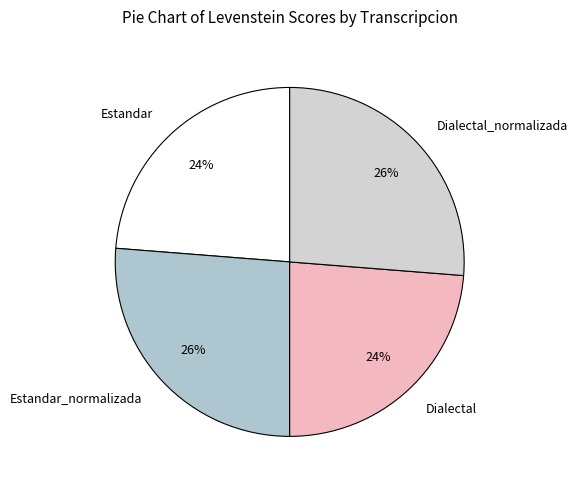

How many segments does this pie chart have?

4